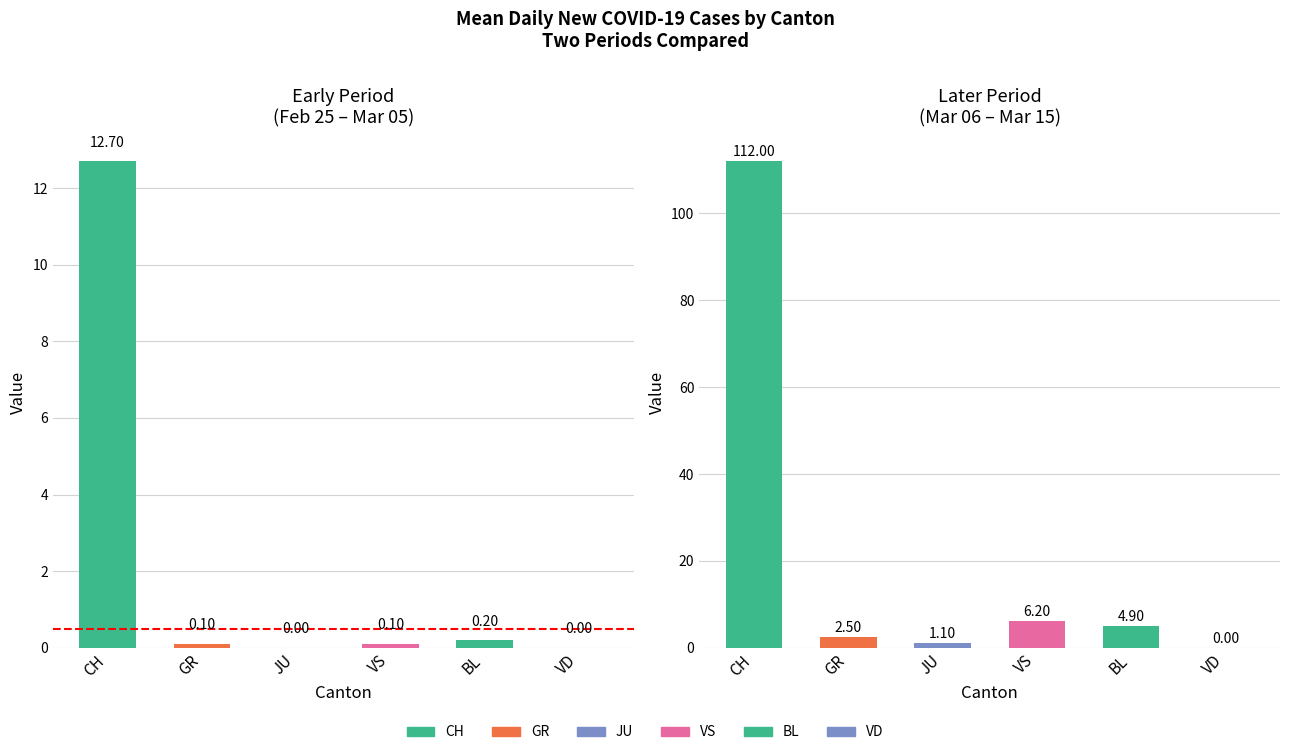

Rank the series by their maximum value, from highest to lowest.

CH, VS, BL, GR, JU, VD